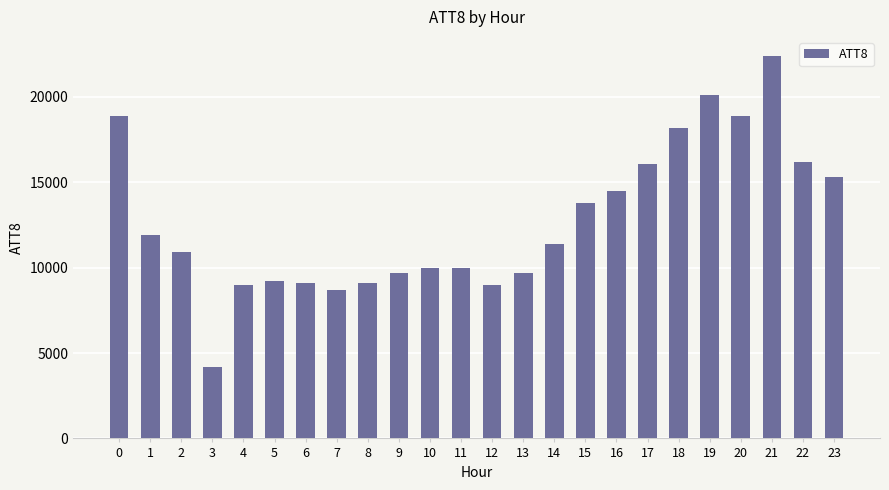

Which category has the highest value across all series?

21